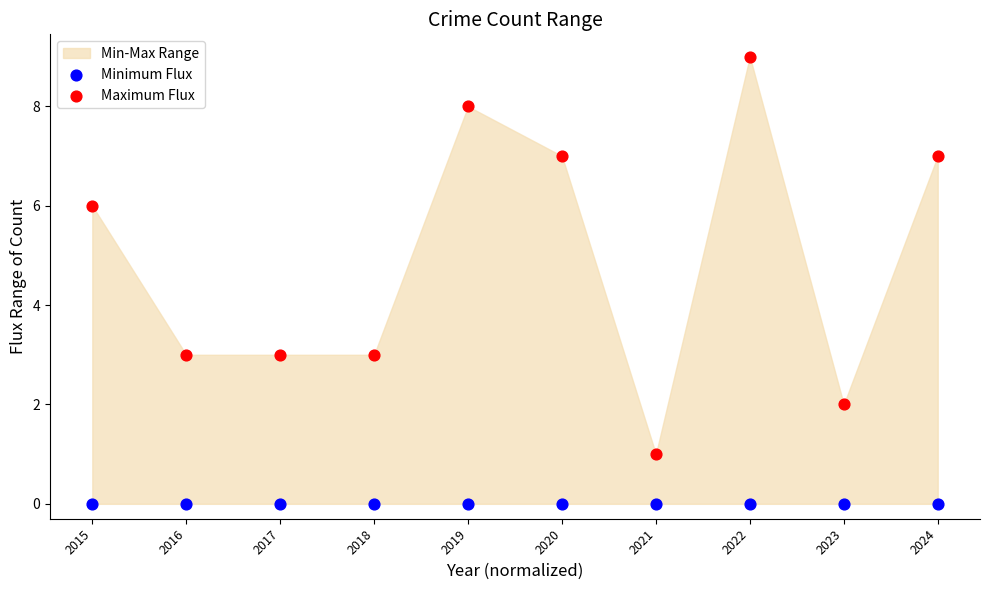

Which series contains the lowest Y value?

Minimum Flux